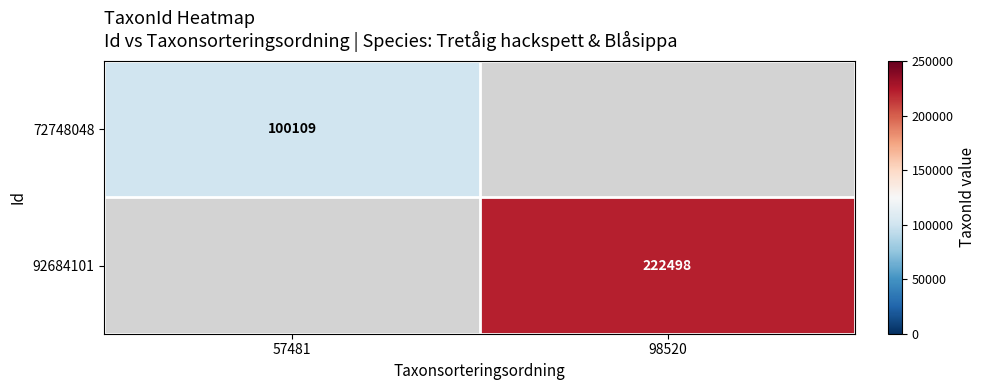

At which category does the chart reach its minimum across all series?

57481